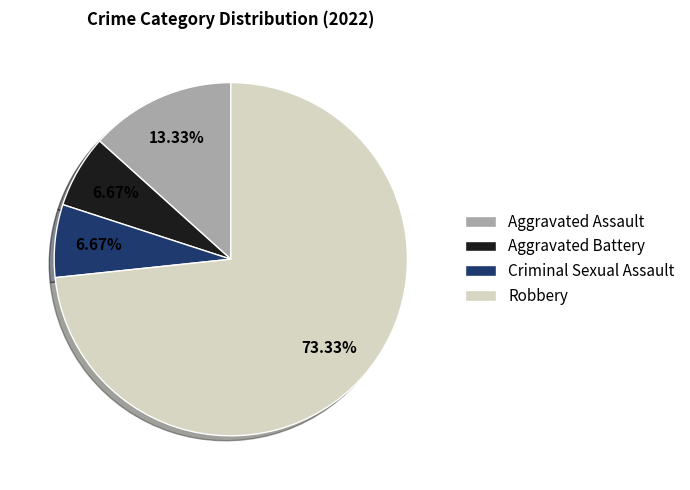

What percentage is the Aggravated Battery slice, to the nearest percent?

7%